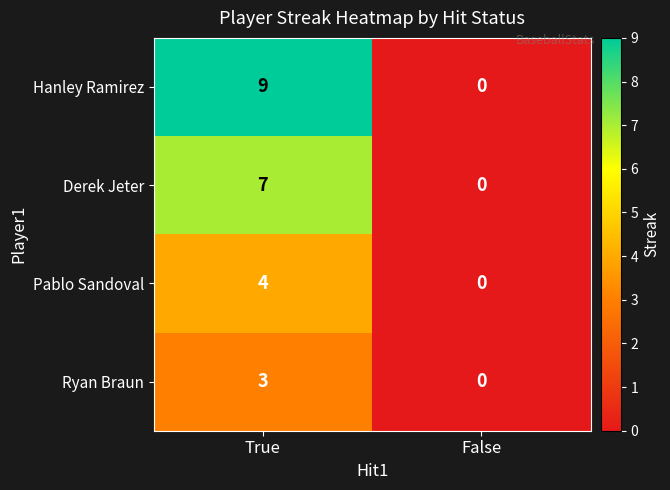

Between True and False, which series saw the biggest shift?

Hanley Ramirez